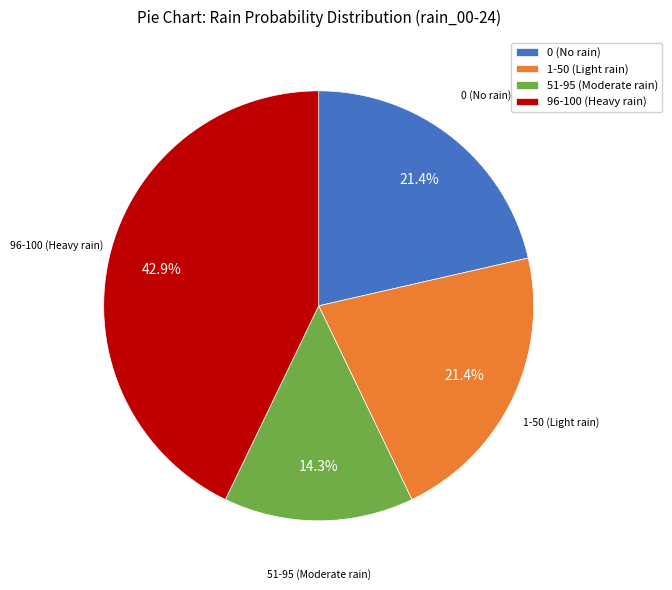

How much of the chart is everything except 96-100 (Heavy rain)?

57.1%